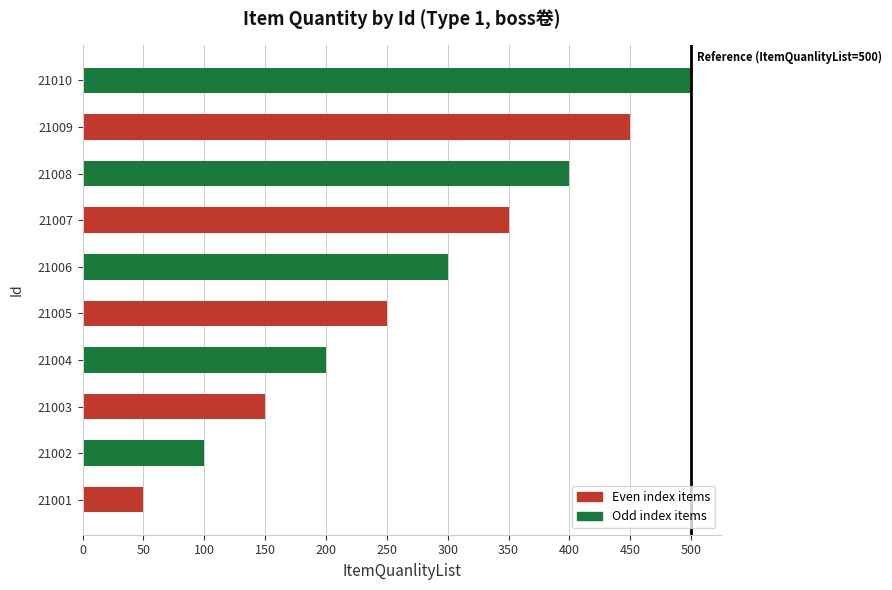

Which has a higher value, 21003 or 21007?

21007